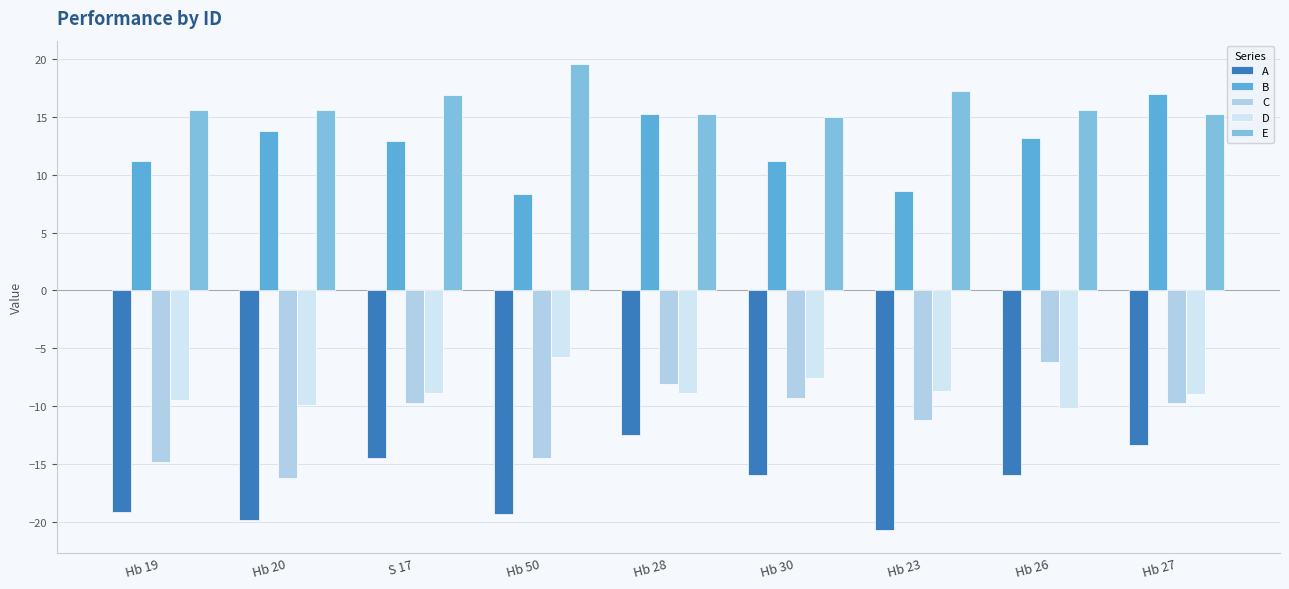

What are all the series names shown in the legend?

A, B, C, D, E